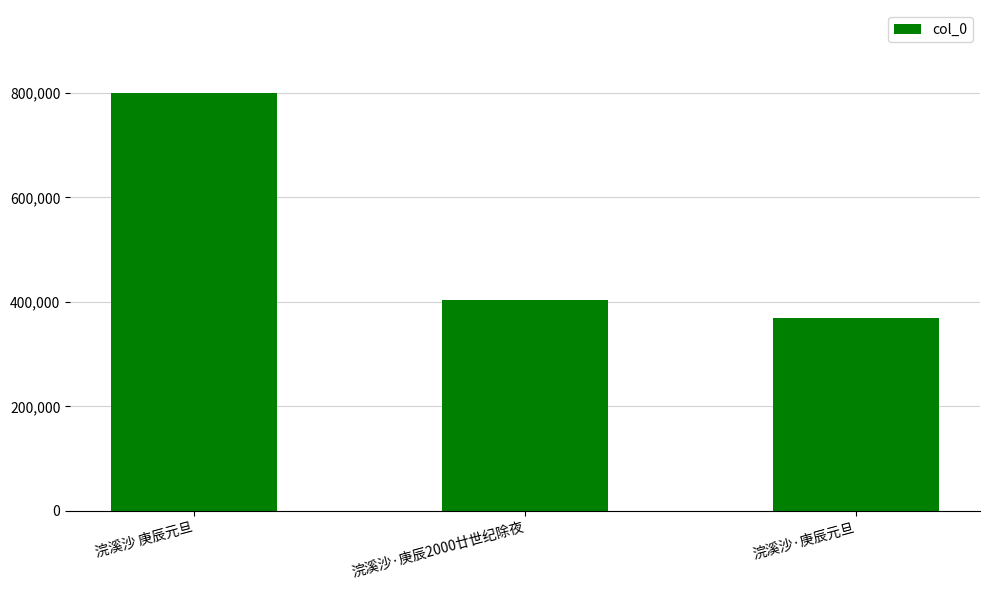

What is the difference between the values at 浣溪沙·庚辰元旦 and 浣溪沙 庚辰元旦?

430133